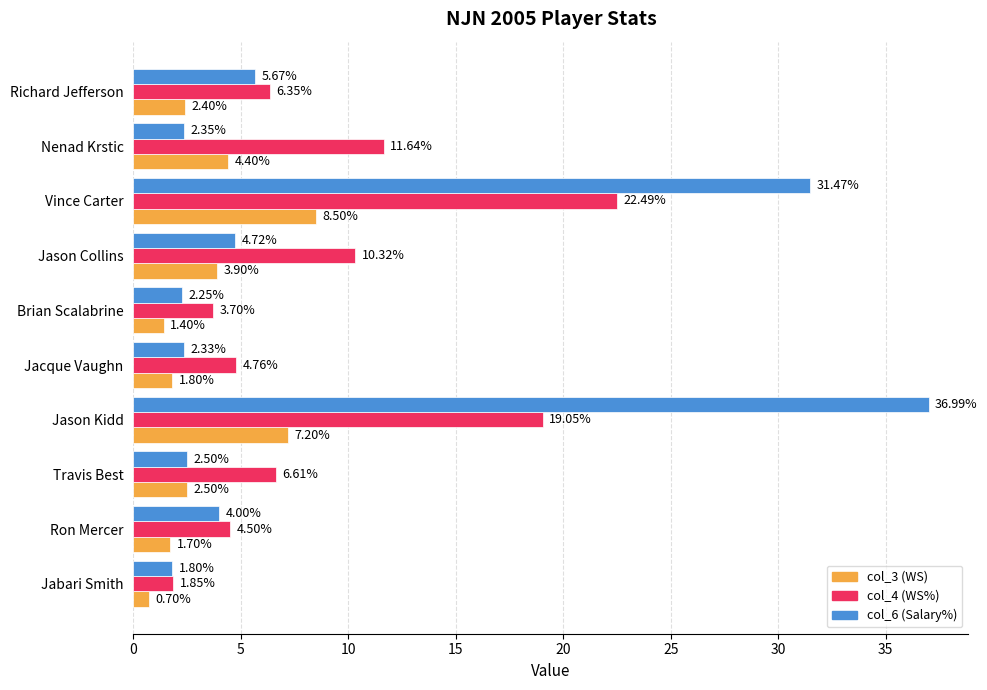

At which category is the sum across all series the highest?

Jason Kidd